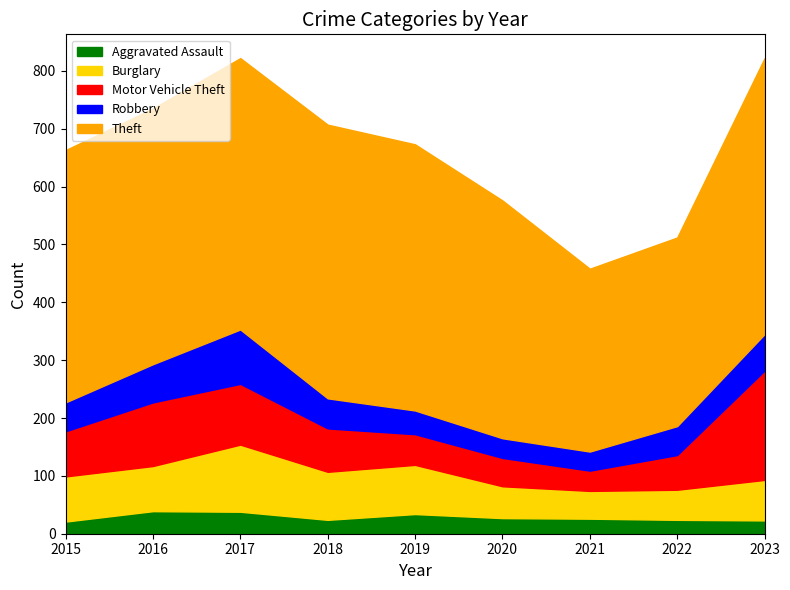

What is the value of the Theft point at the 3rd from the left?

469